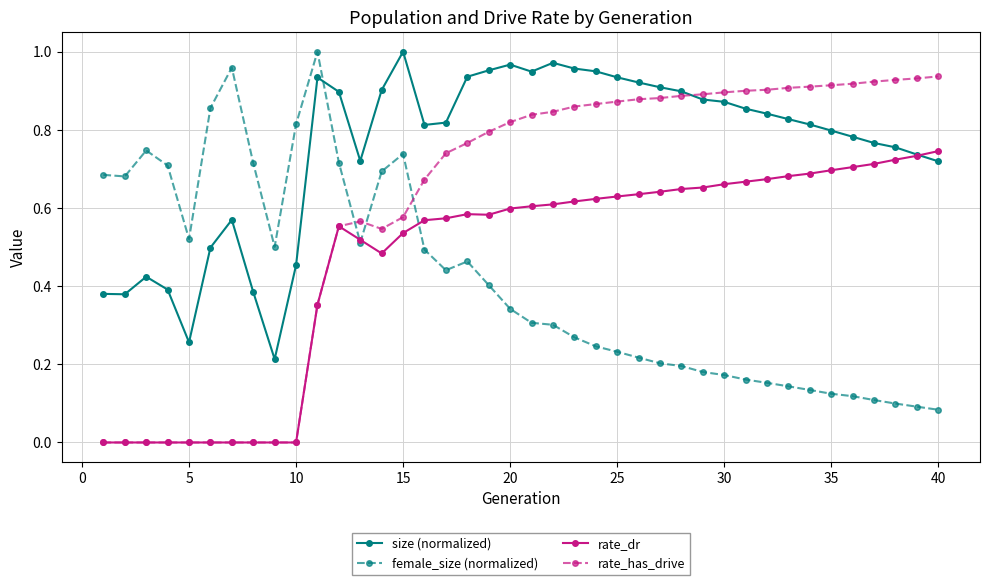

Which series has the largest total across all categories?

size (normalized)